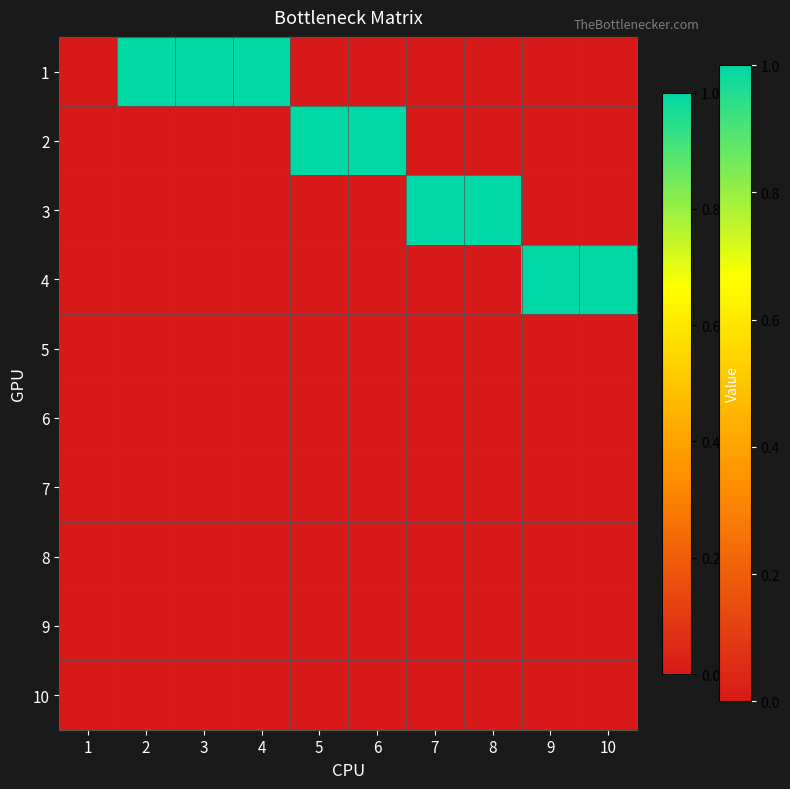

What is the difference between the highest and lowest values at 3?

1